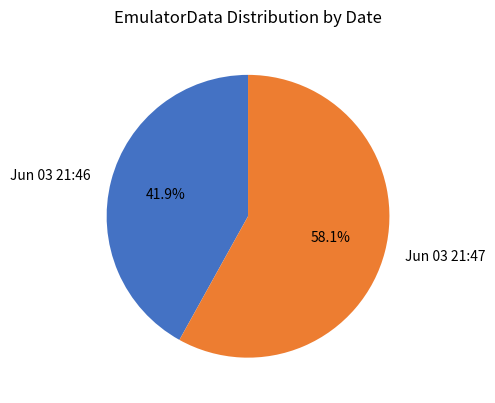

Does any single category account for the majority?

Yes